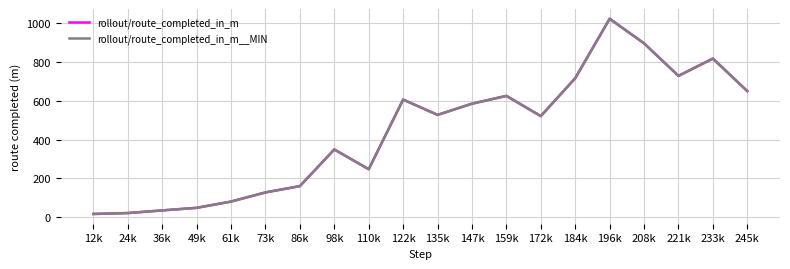

Does the chart have visible grid lines?

Yes